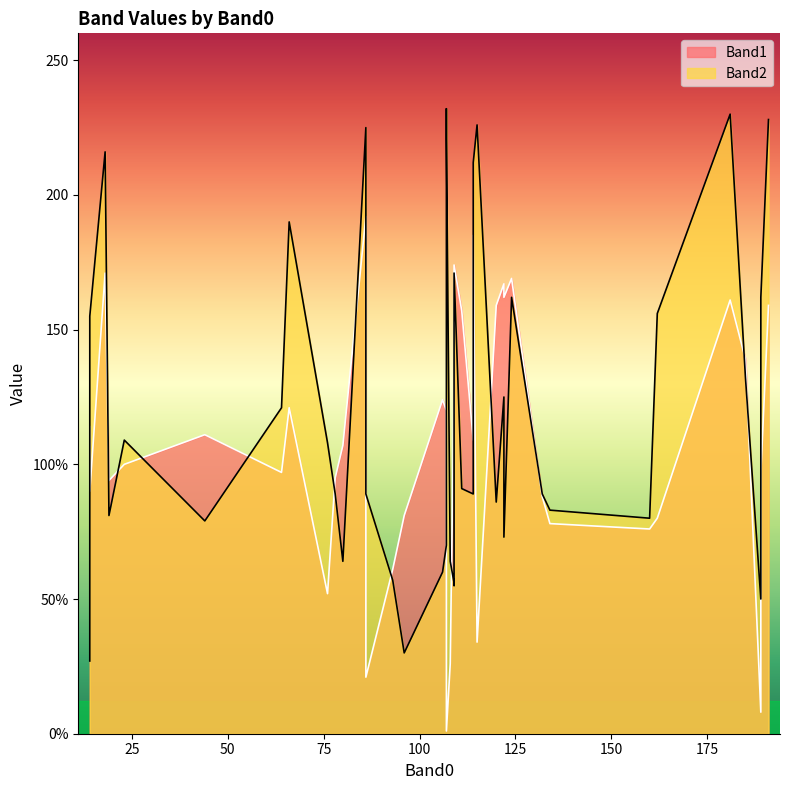

Read the Band2 value at 35, to the nearest 50.

100